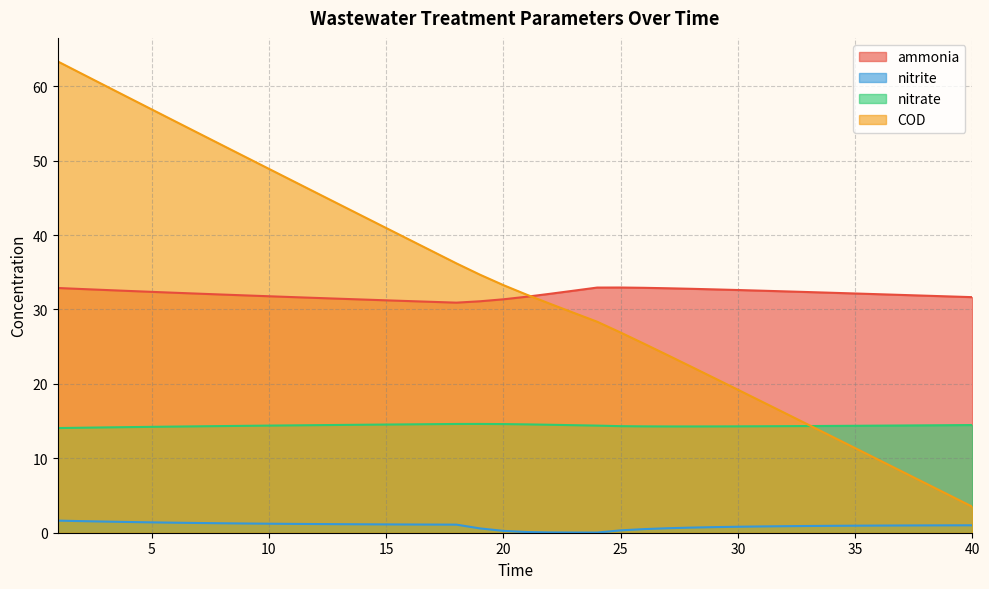

What is the sum of the nitrite values at 22 and 27?

0.6